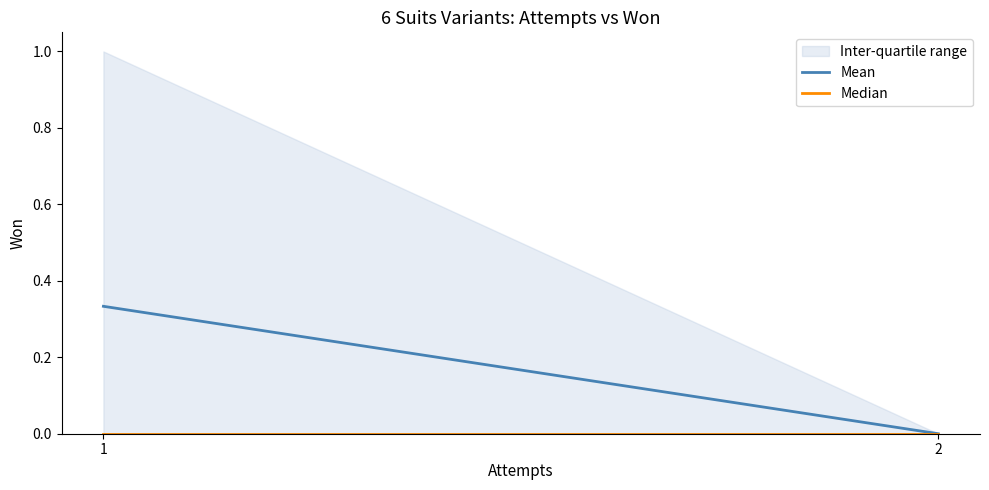

At which label does Mean reach its peak?

1